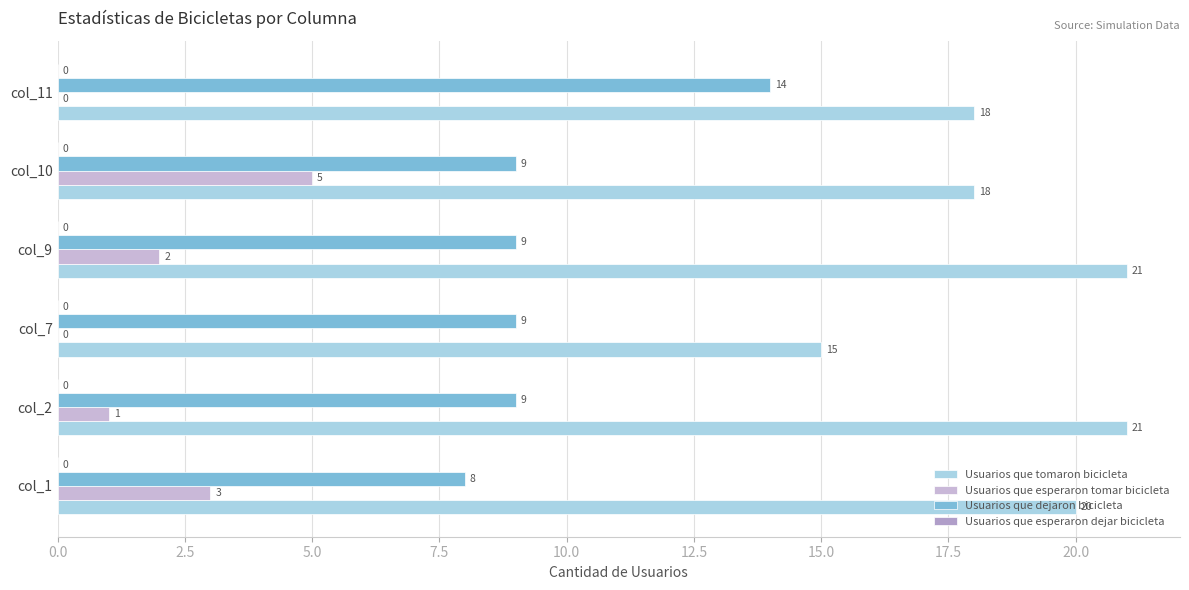

Count the Usuarios que tomaron bicicleta values in the range 18 to 21.

5